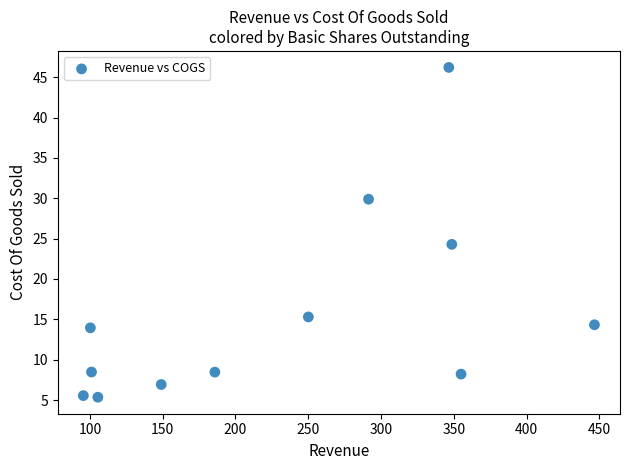

What Y value in the scatter plot is closest to 25?

24.3